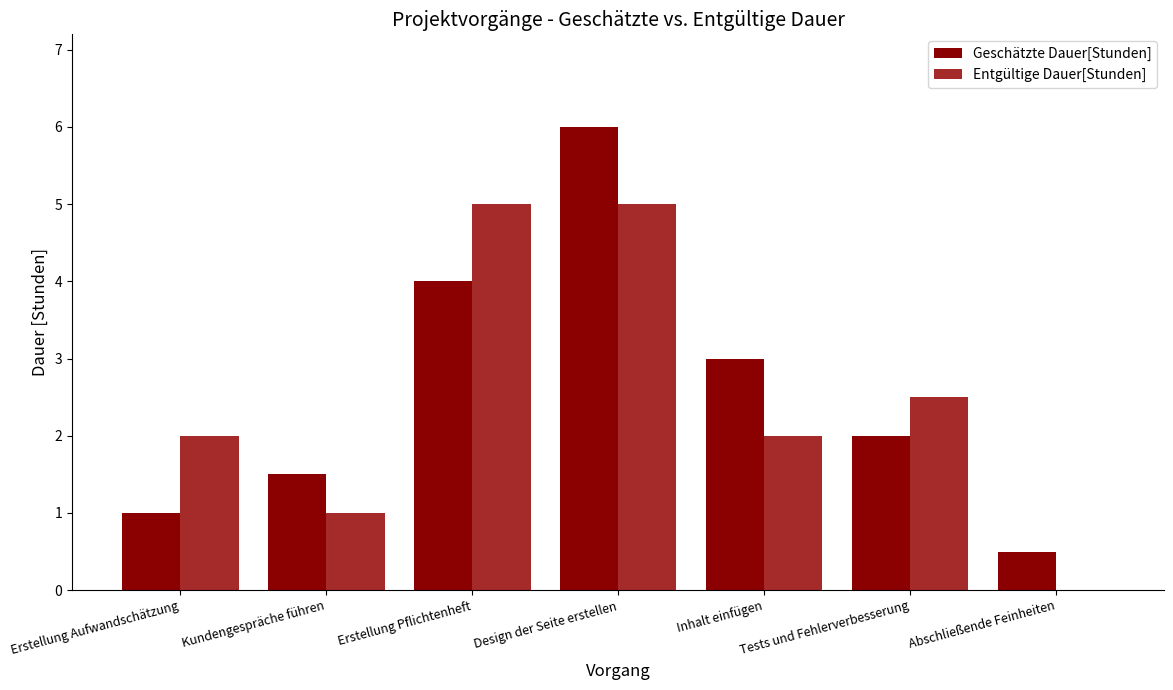

What are all the series names shown in the legend?

Geschätzte Dauer[Stunden], Entgültige Dauer[Stunden]